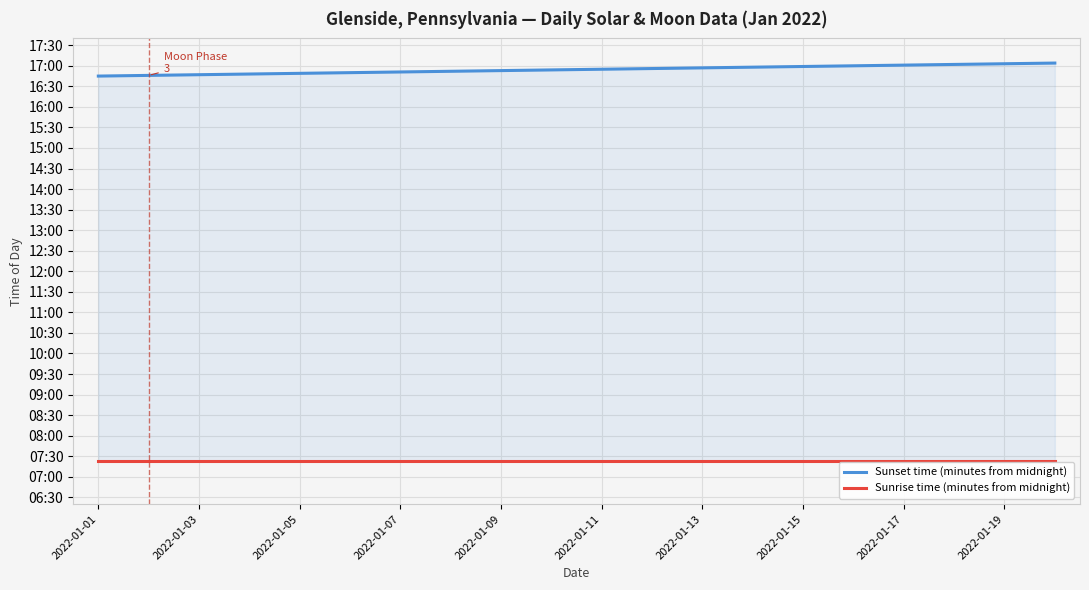

Which has a higher value, 19 or 13?

19